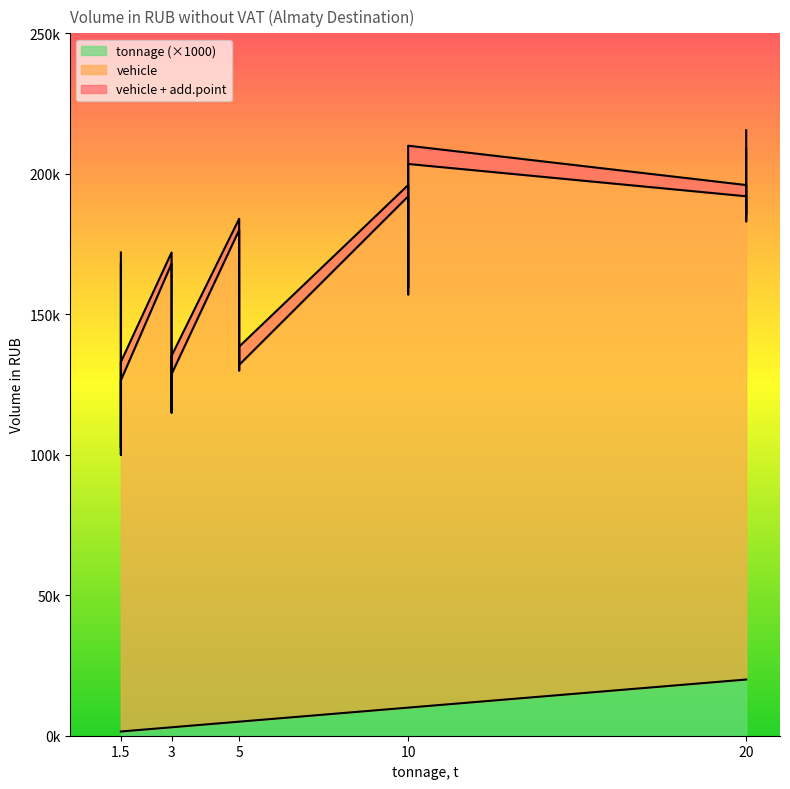

At which category does the chart reach its minimum across all series?

1.5